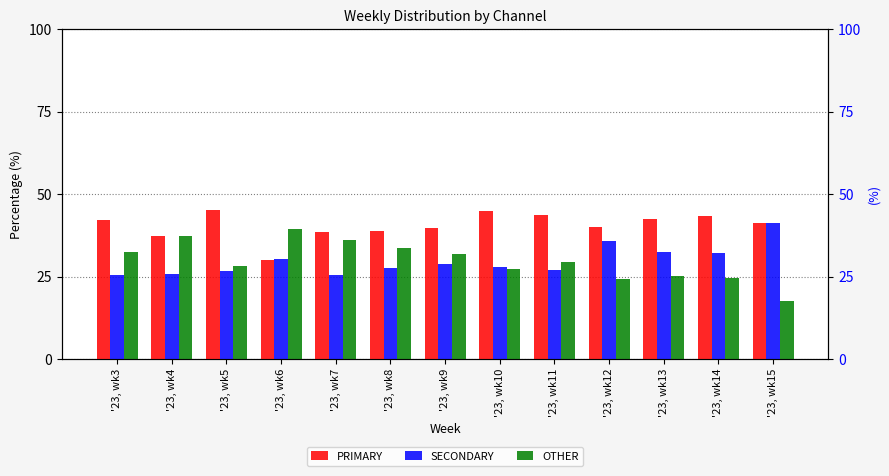

How many bars are there in each group?

3